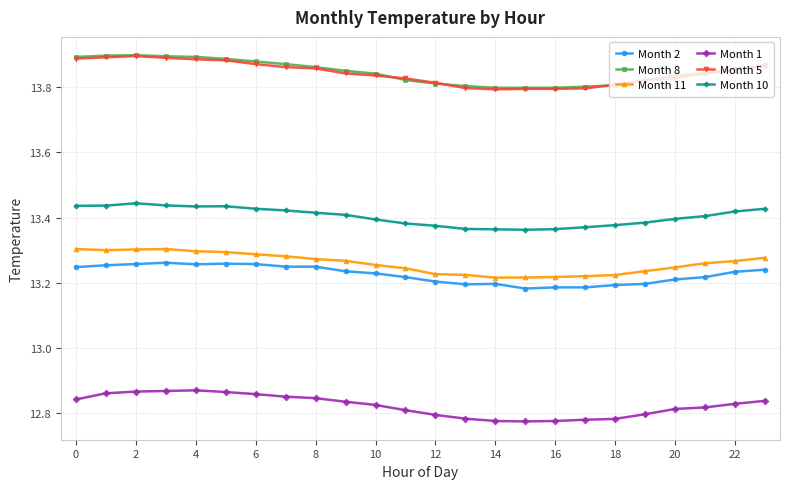

How many lines are shown in the chart?

6